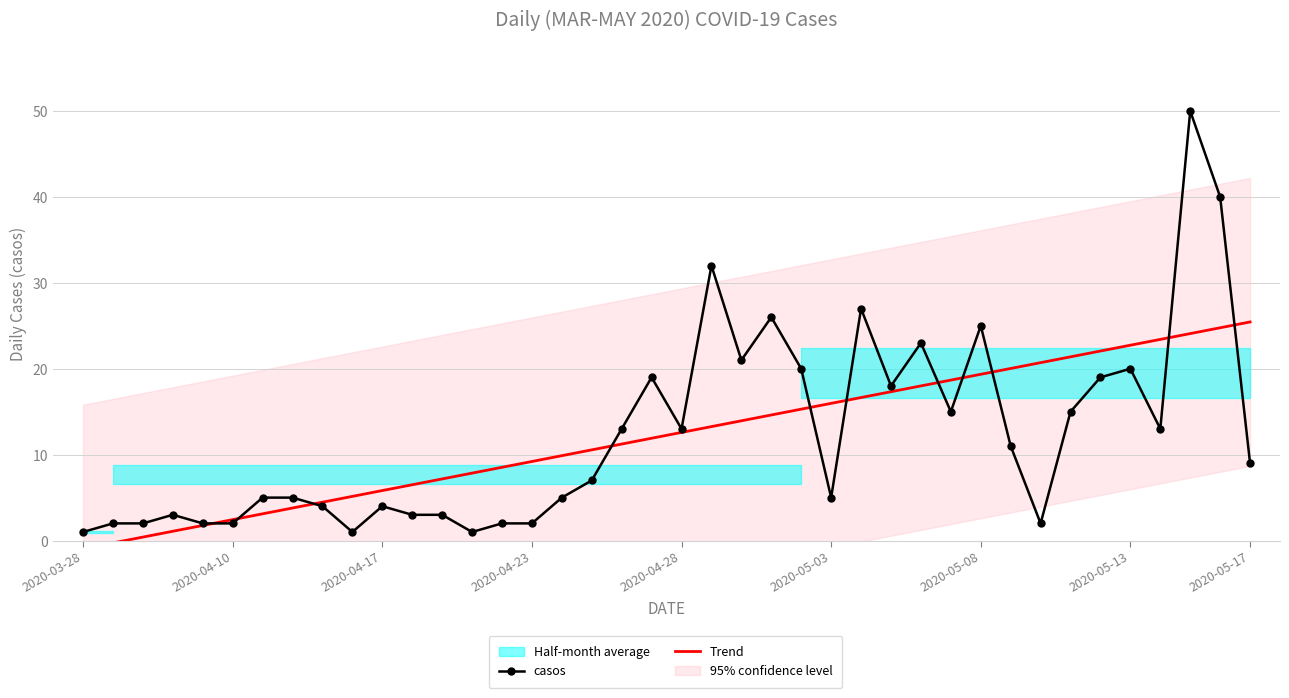

What is the difference between the maximum and minimum values in the Trend series?

26.4